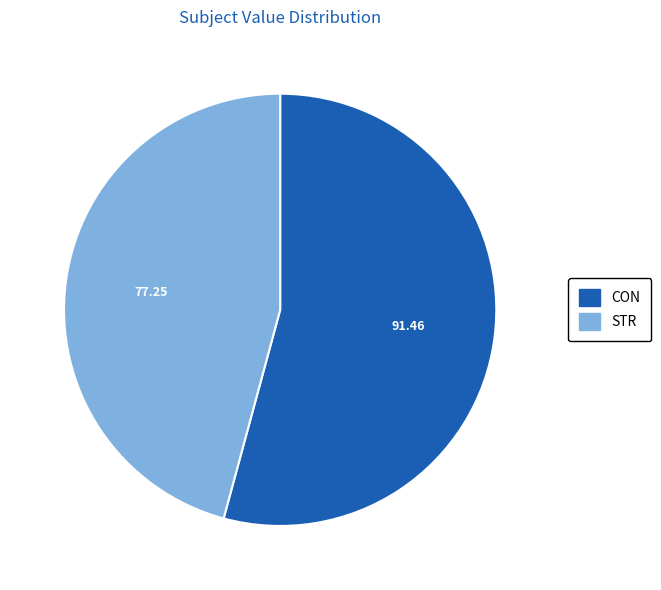

The STR slice represents 46% of the pie. True or false?

True